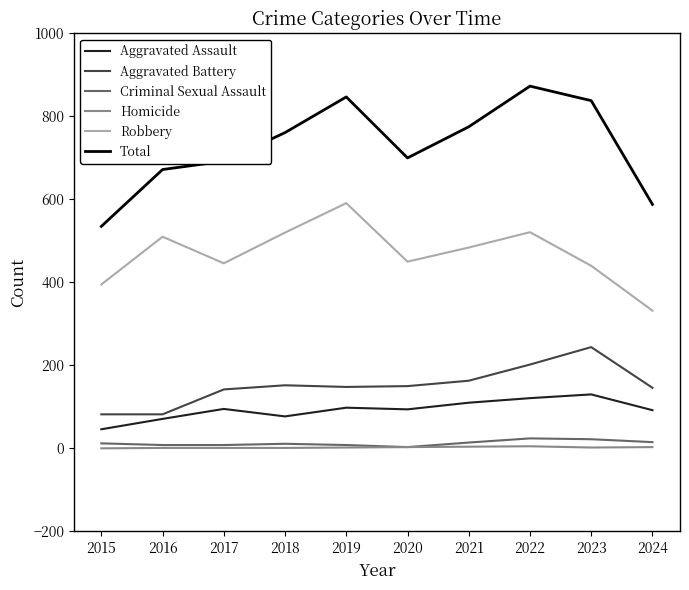

Which category has the highest value across all series?

2022